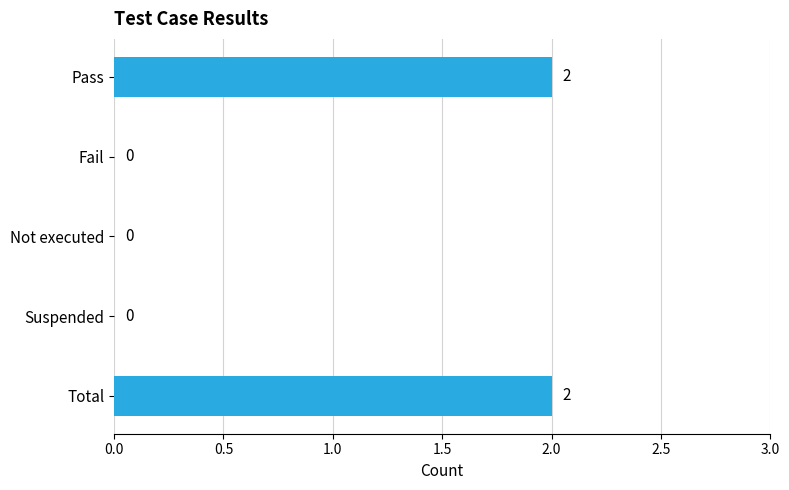

How many values are between 0 and 2?

5